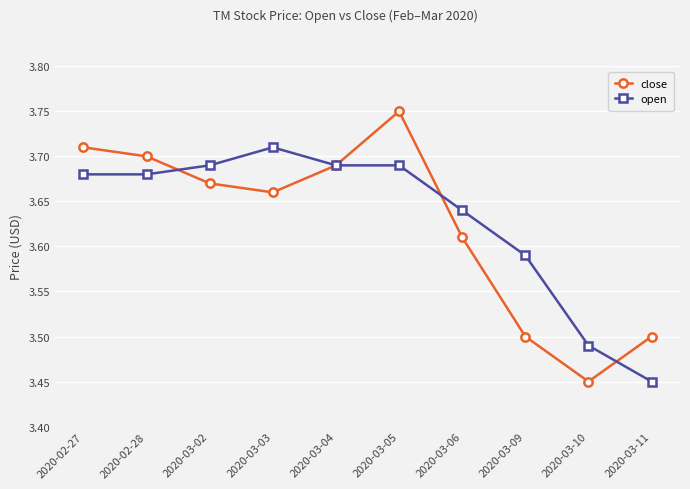

True or false: open has more than 2 points higher than both neighbors.

False